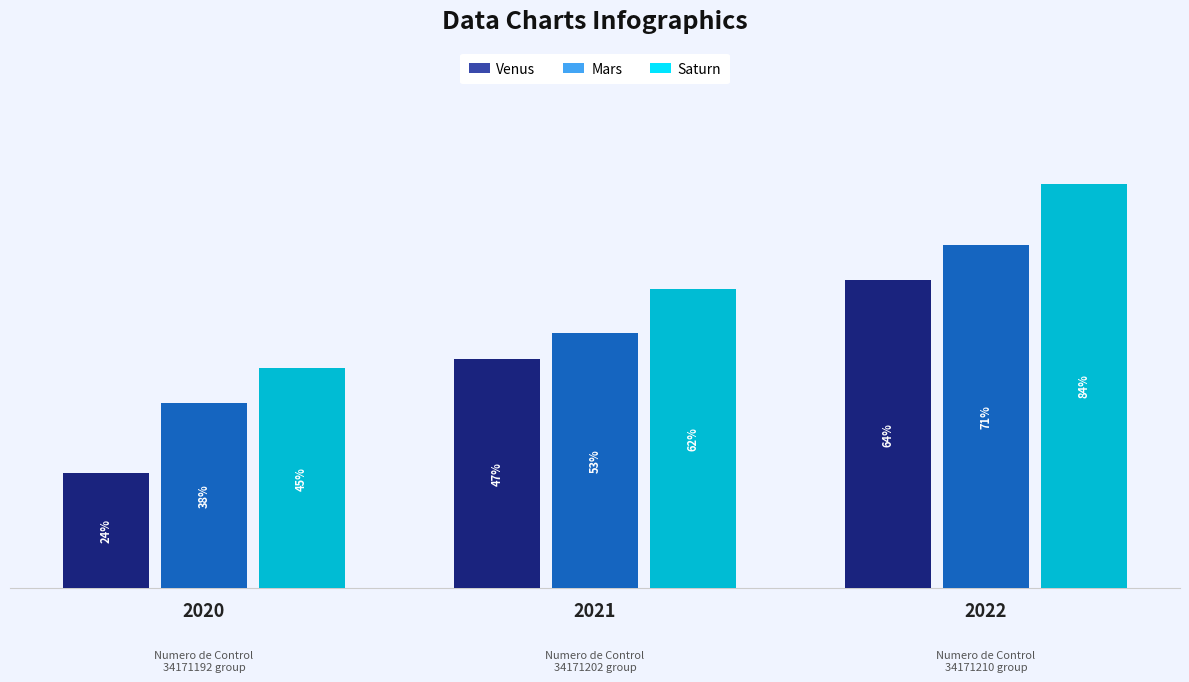

Which series has the largest total across all categories?

Saturn